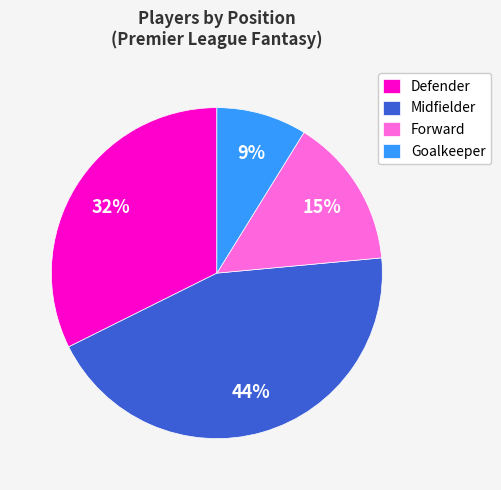

To the nearest percent, what portion does Midfielder represent?

44%